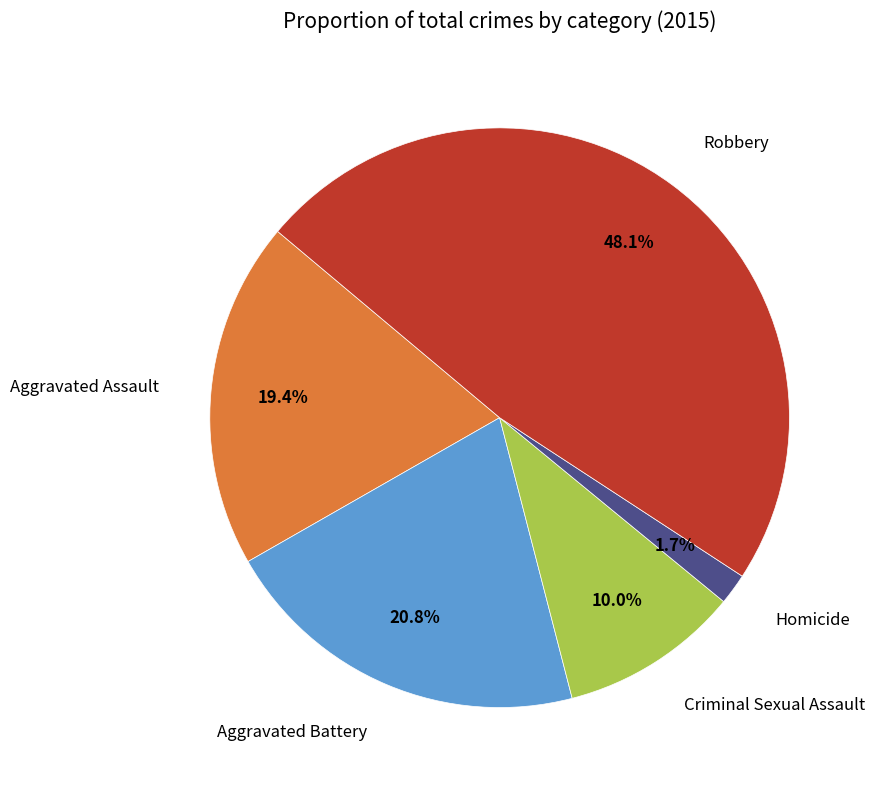

Which slice is the largest?

Robbery